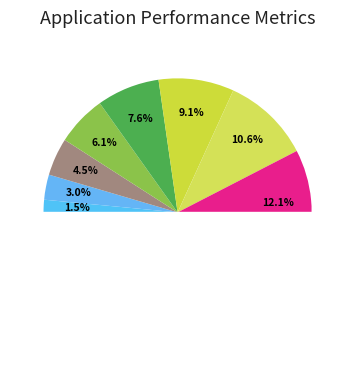

Count the number of slices in the pie.

11